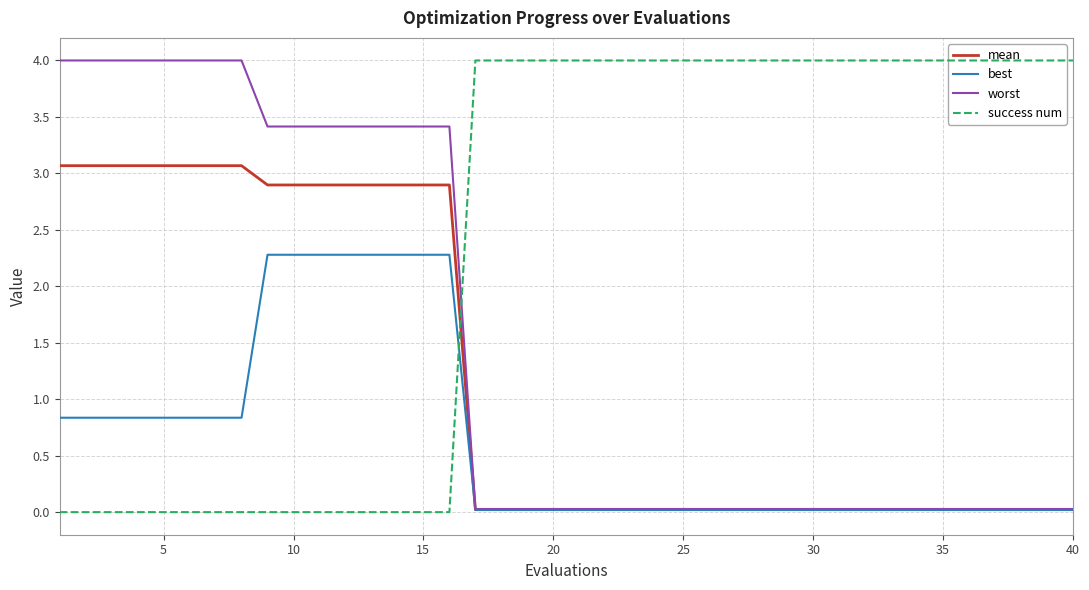

Is it true that mean equals 0.0 at 33?

False